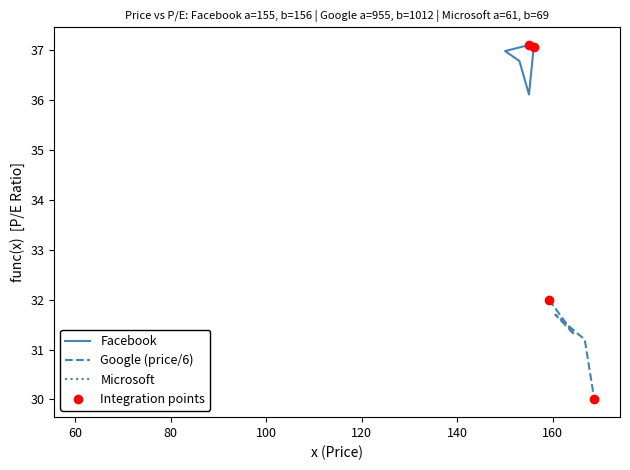

Which series has the largest total across all categories?

Facebook